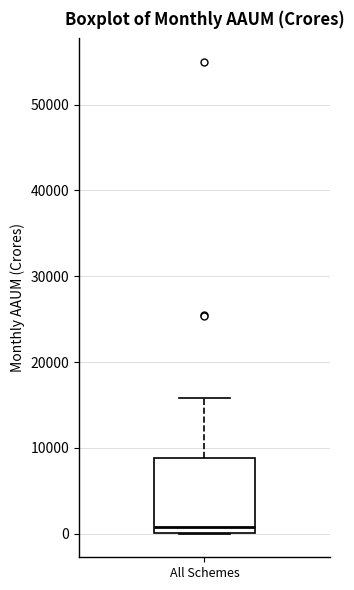

Transcribe this box plot: give where the median line is, the range the box spans, and where the two whiskers end, as read against the y-axis. The values are not printed on the chart, so give them approximately, as read against the axis.

median 1000, box 0 to 9000, whiskers 0 to 16000